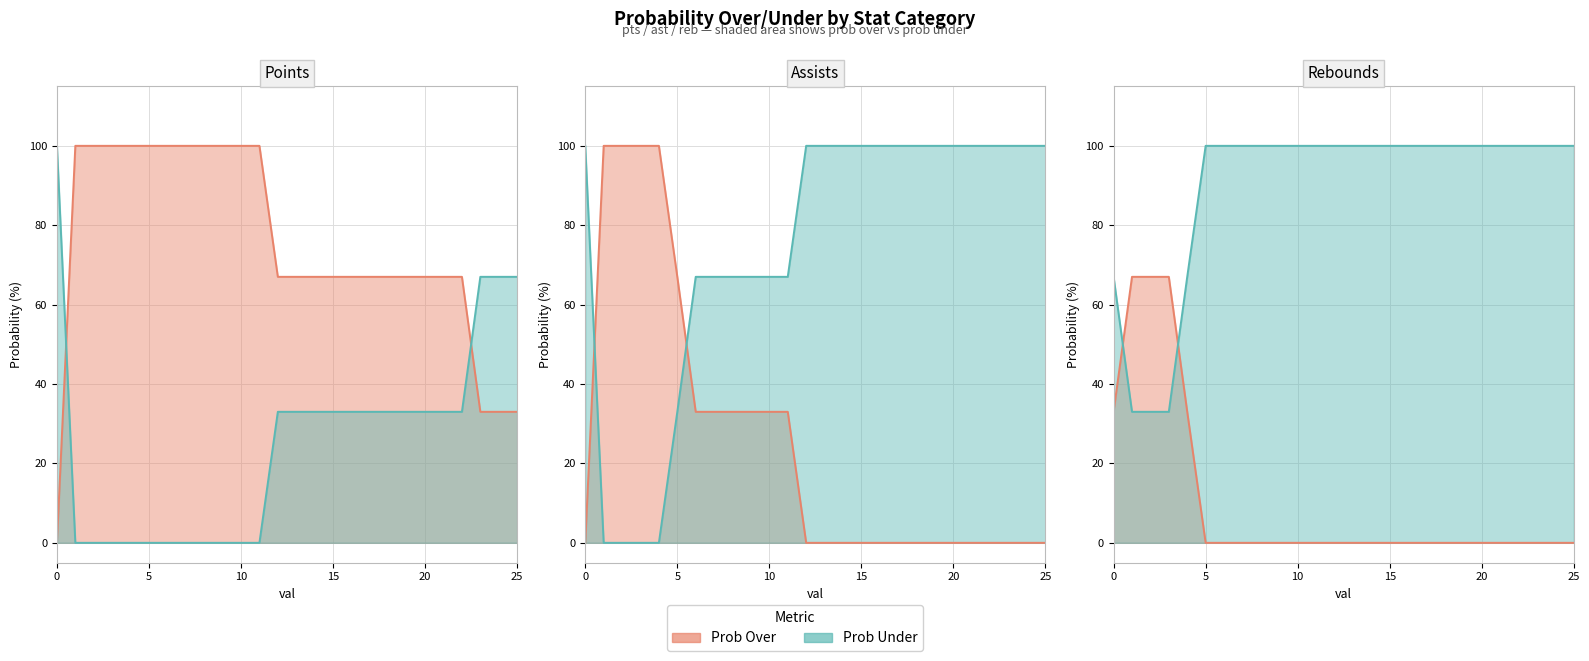

How many intersections are there between pts prob over and reb prob under?

1